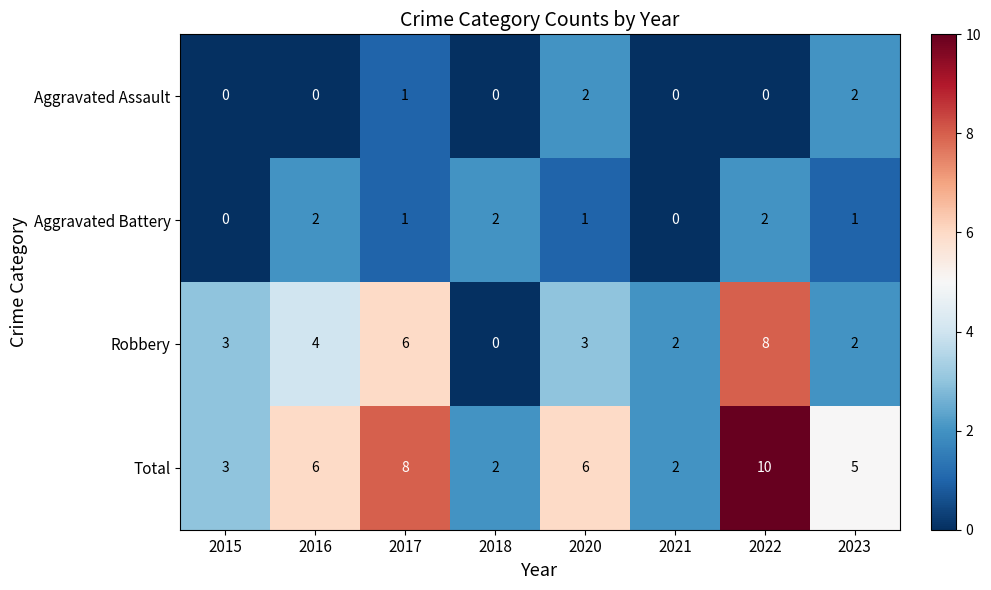

What is the difference between the Robbery values at 2020 and 2018?

3